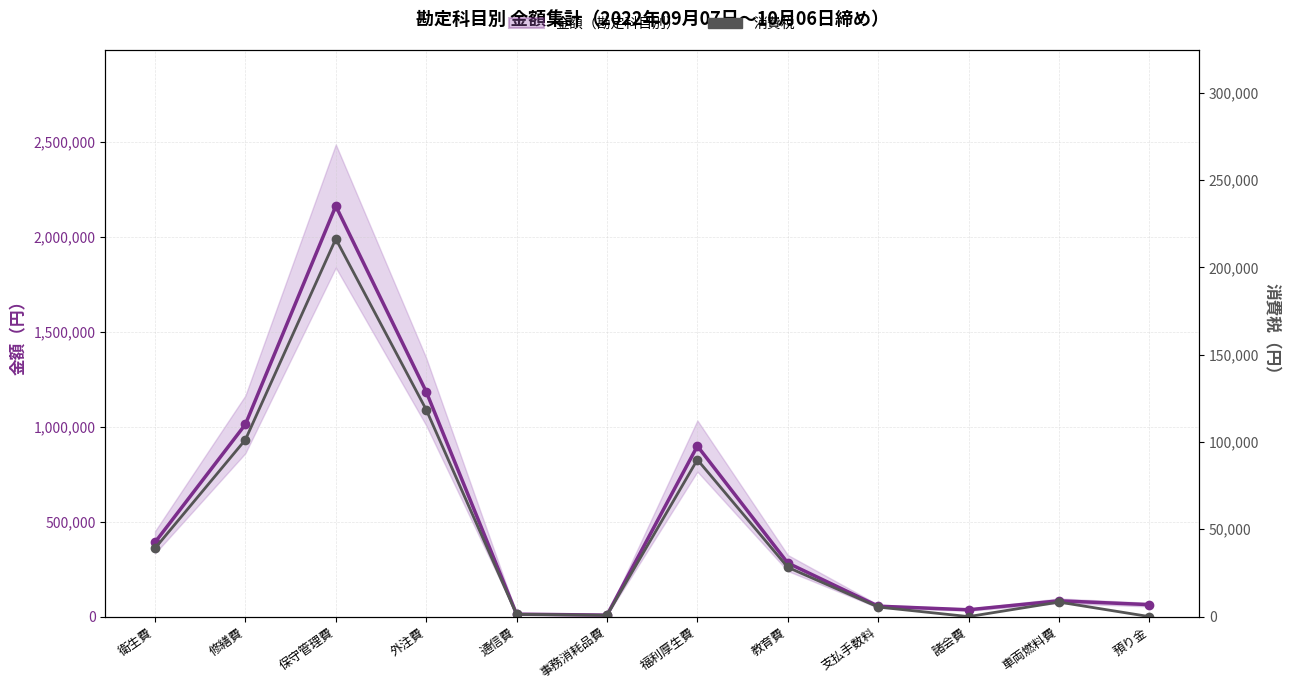

At which label does 消費税 reach its peak?

保守管理費